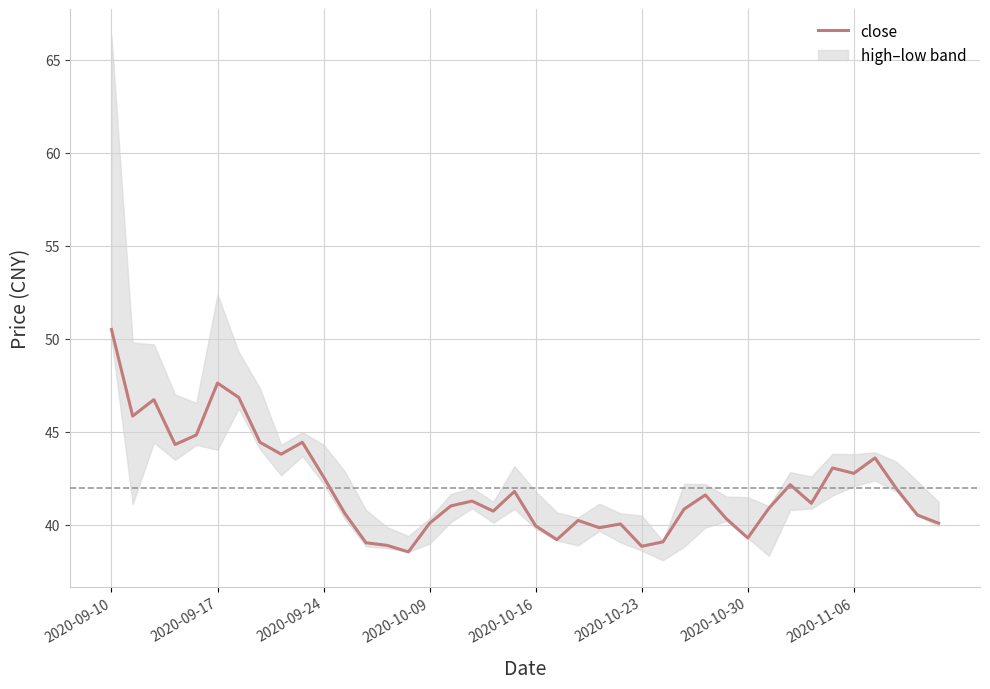

How many lines are shown in the chart?

1